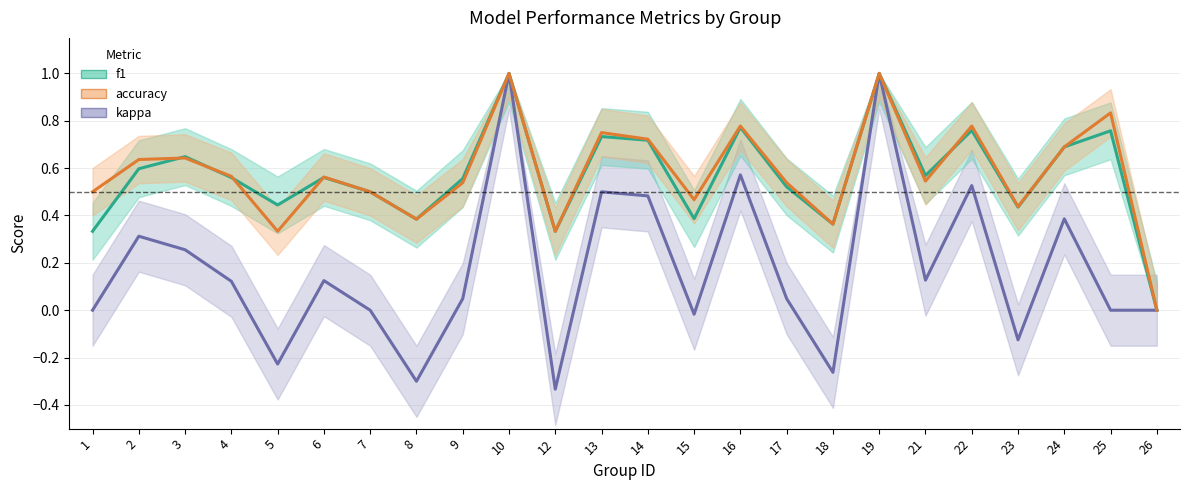

What is the average value of the kappa series?

0.2